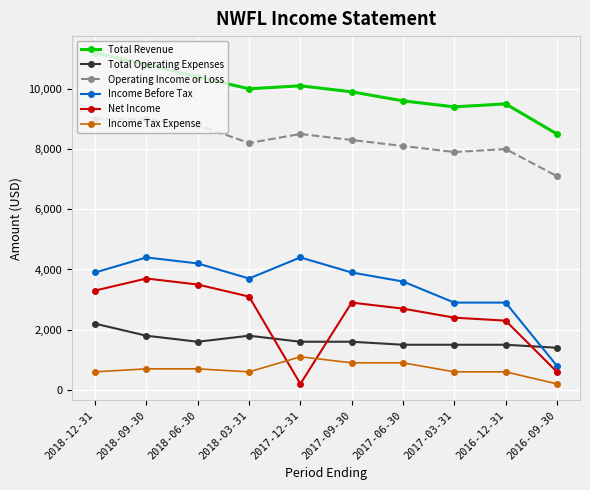

What is the value of the Income Tax Expense point at the 3rd from the left?

700